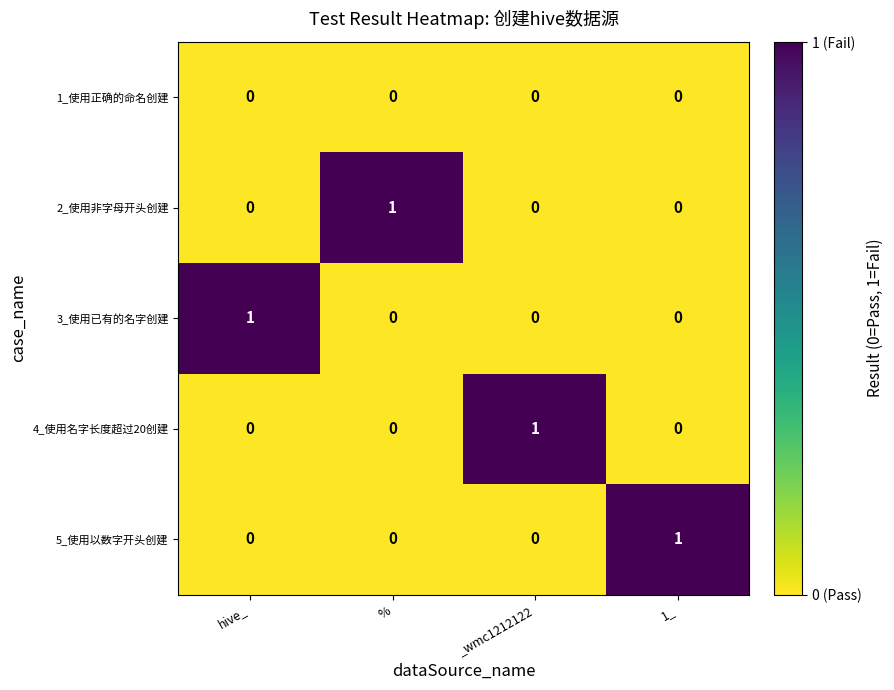

Is the value of 3_使用已有的名字创建 at hive_ greater than the value of 1_使用正确的命名创建 at _wmc1212122?

Yes